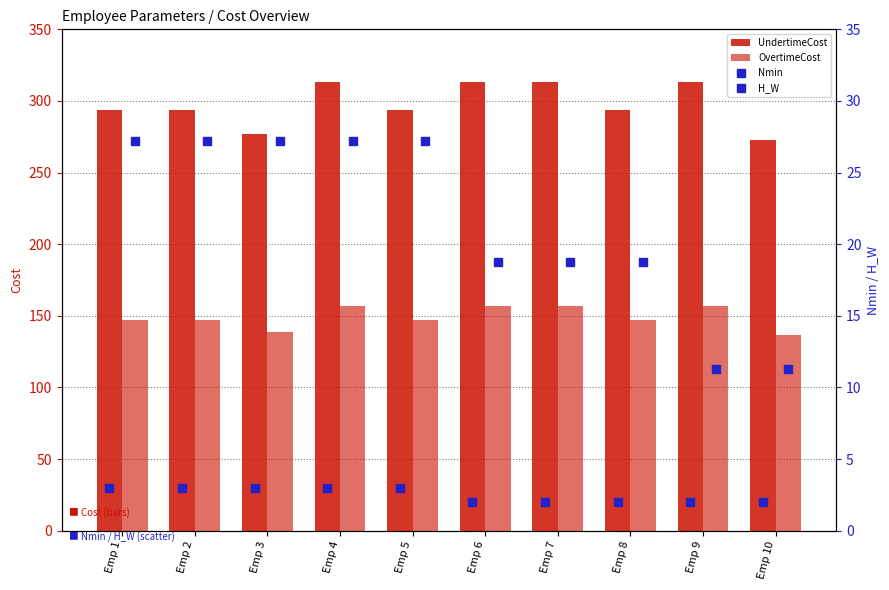

Which series contains the lowest Y value?

Nmin